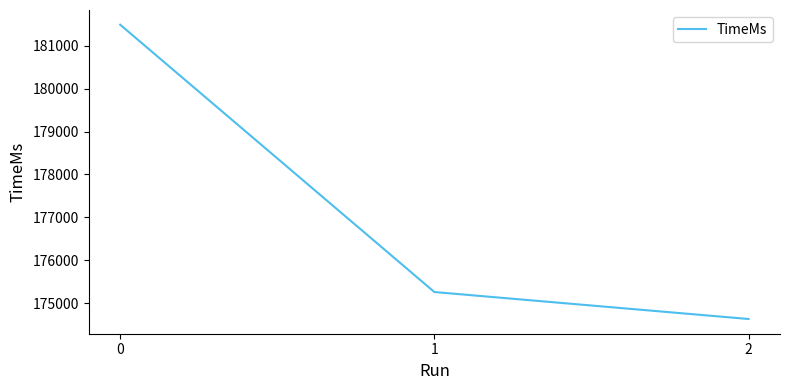

Which category has the lowest value across all series?

2